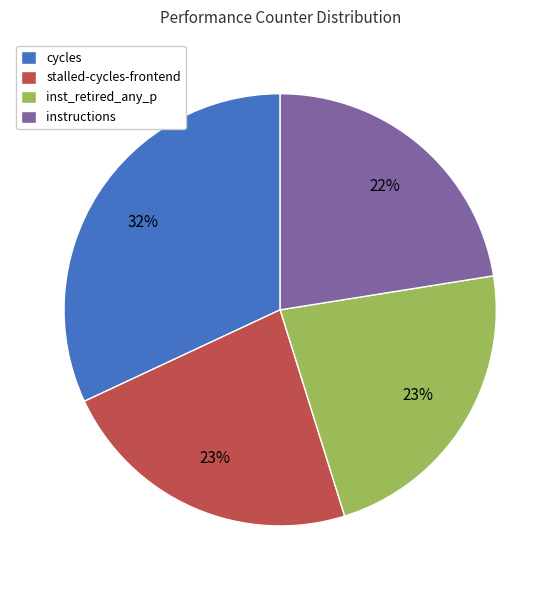

The instructions slice represents 33% of the pie. True or false?

False